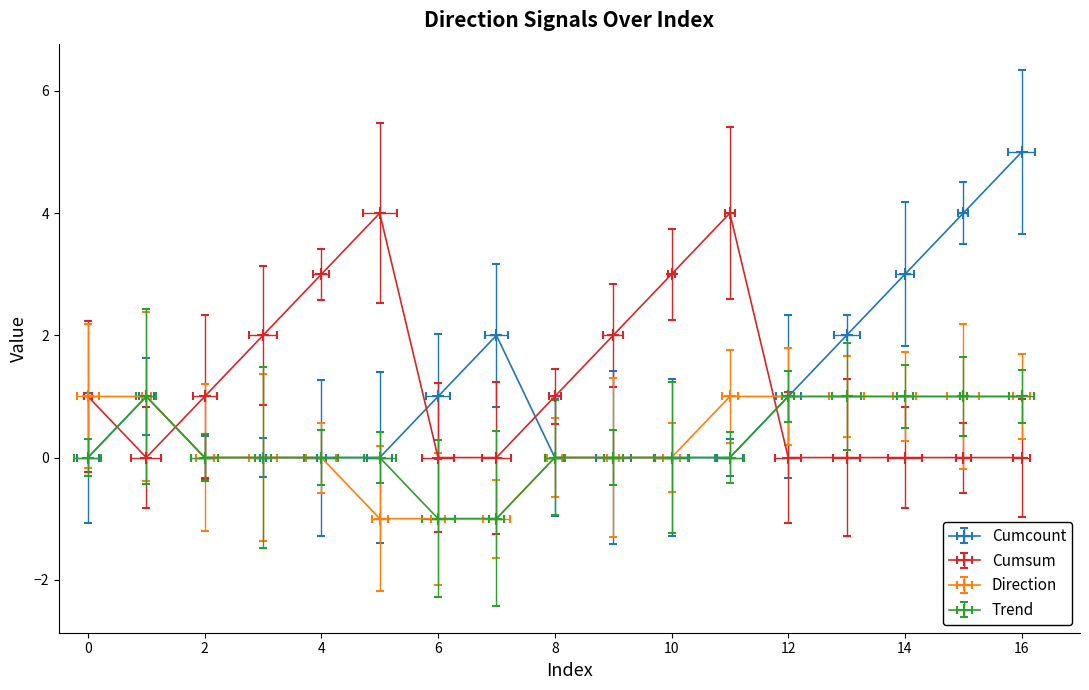

Which series changed the most between 3 and 11?

Cumsum